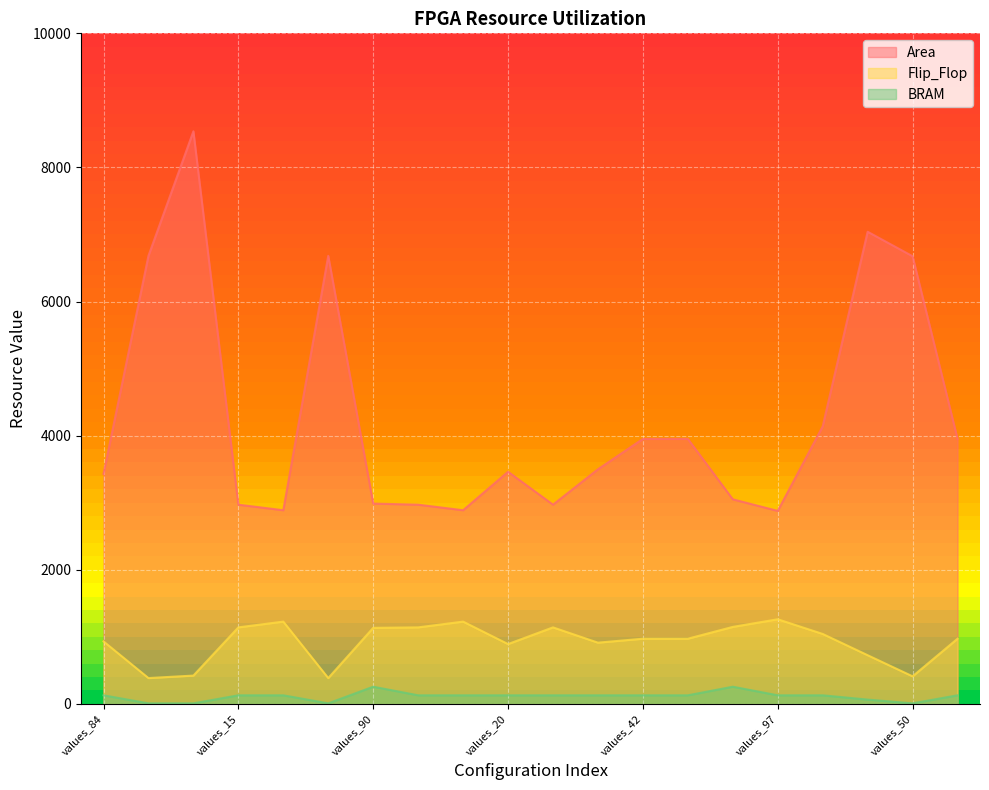

What is the sum of all Flip_Flop values?

18446